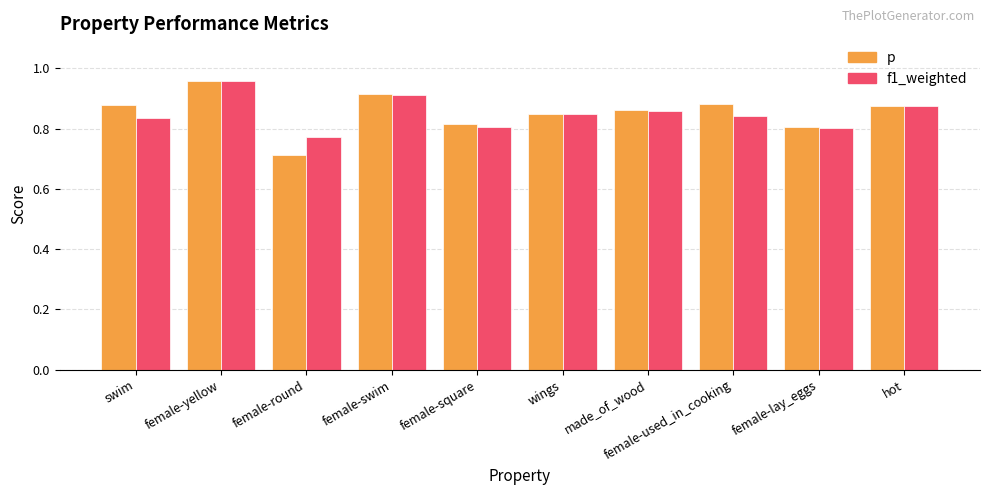

At which label does p reach its minimum?

female-round